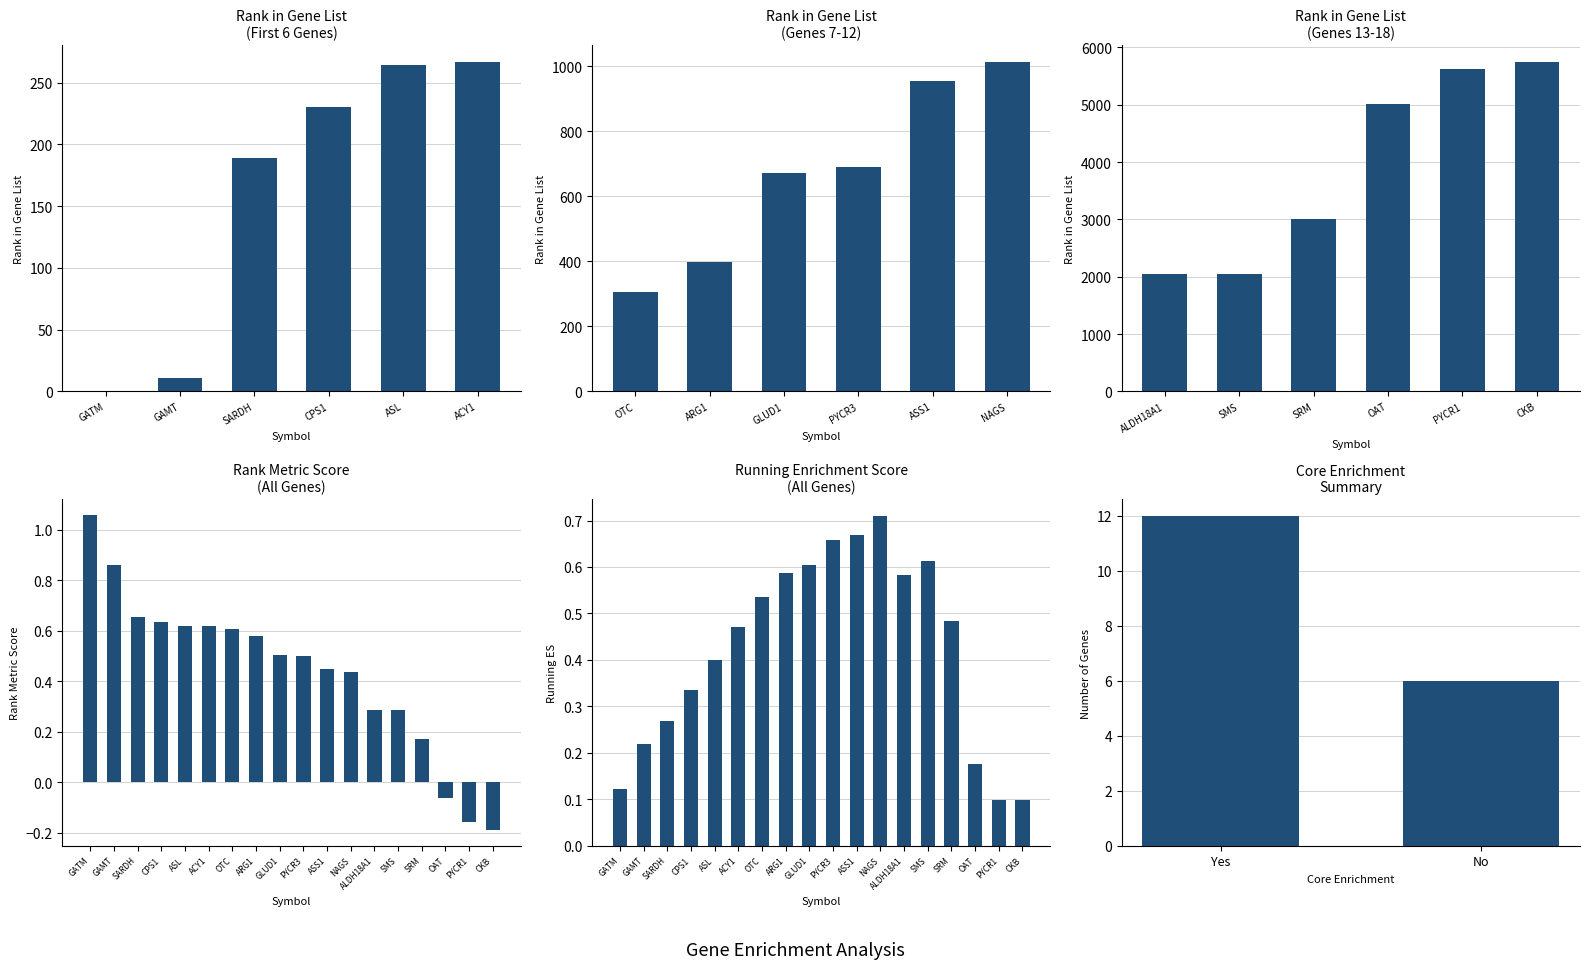

What is the label of the 2nd bar from the left?

GAMT